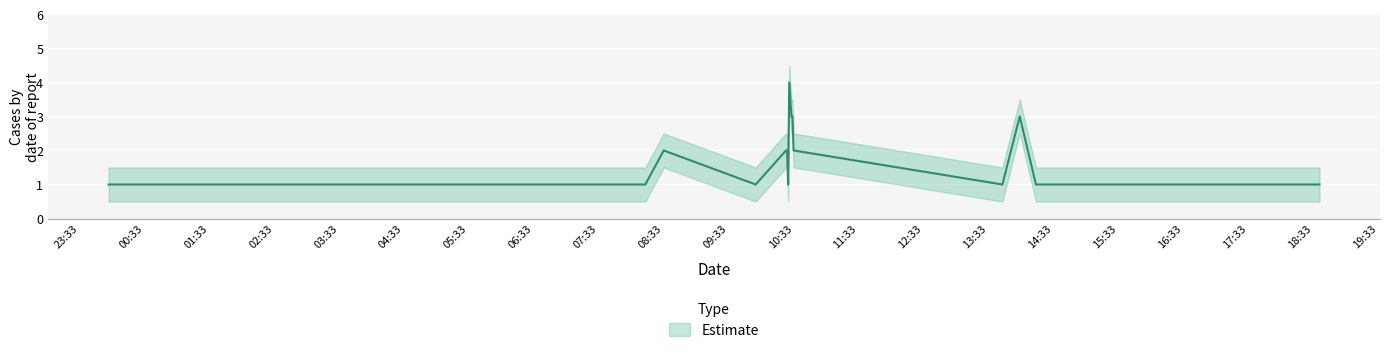

What is the value of the 1st point from the left?

1